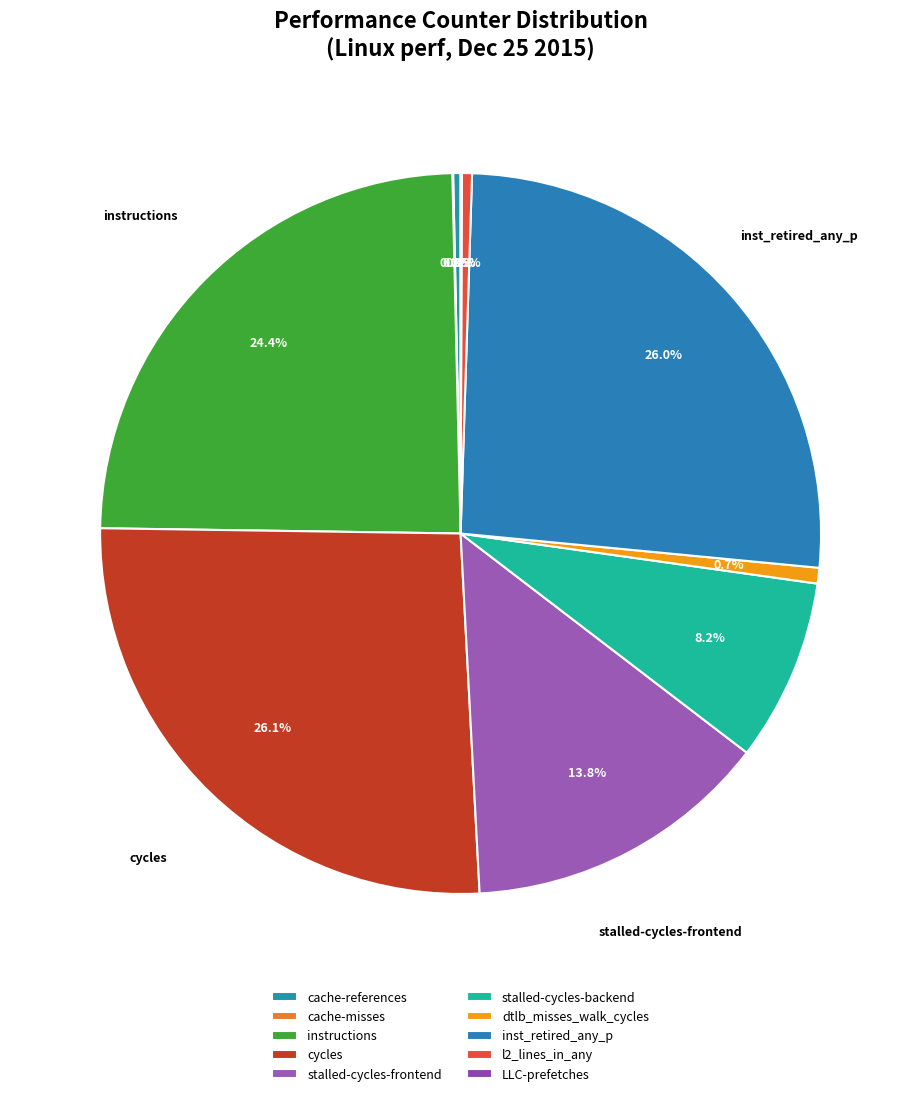

Which category has the smallest portion of the pie?

cache-misses